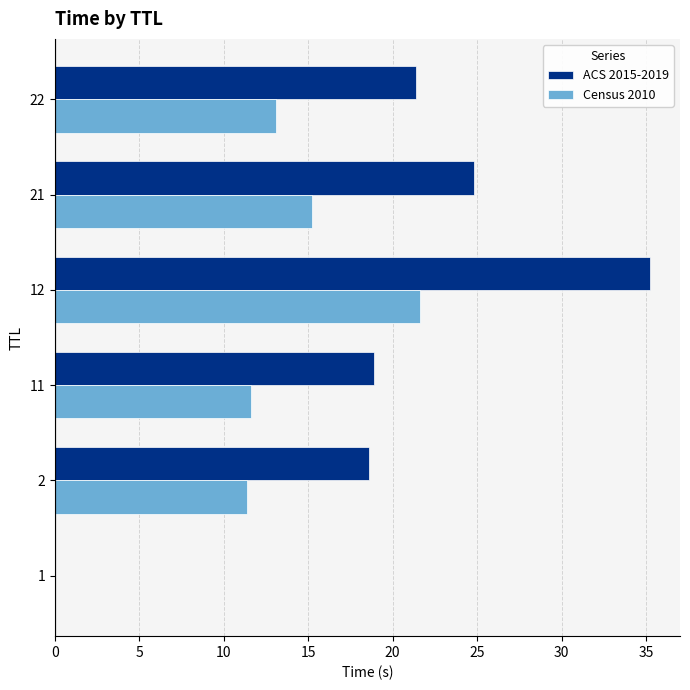

The ACS 2015-2019 series shows 18.6 at 2. True or false?

True